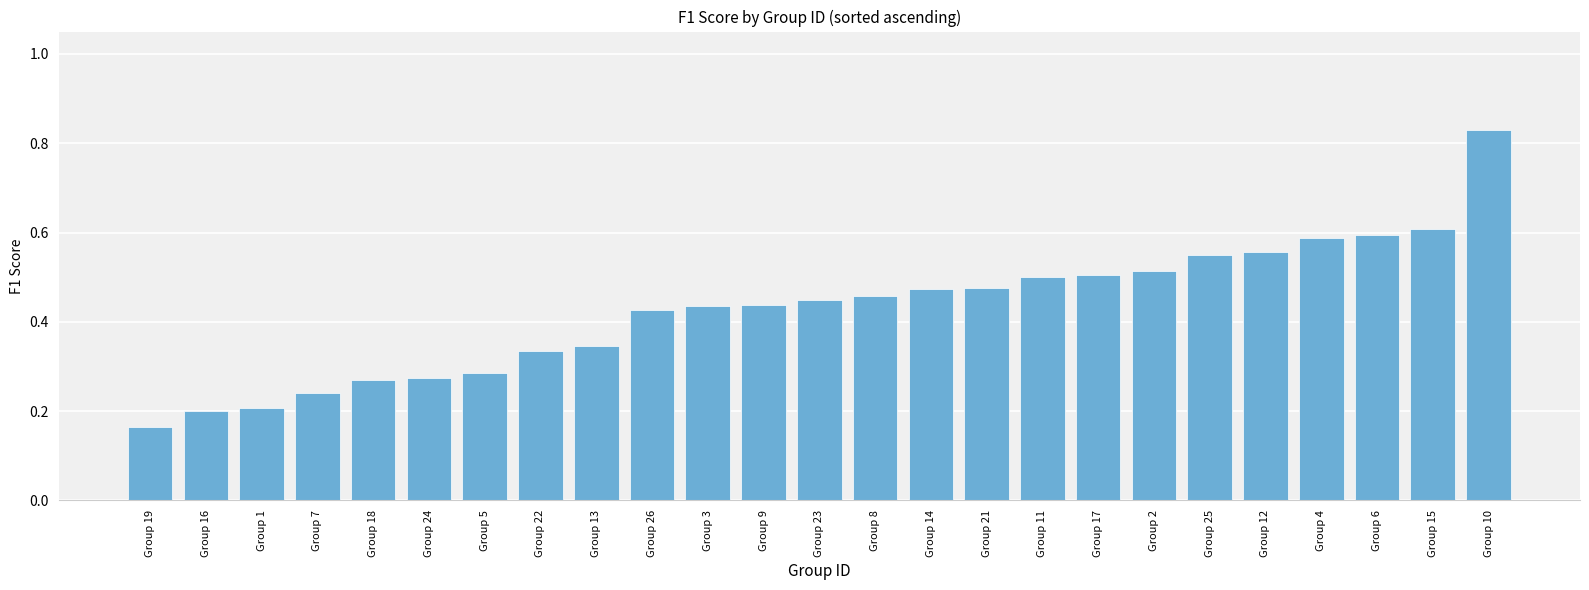

Is it true that the value at Group 22 is 0.2?

False